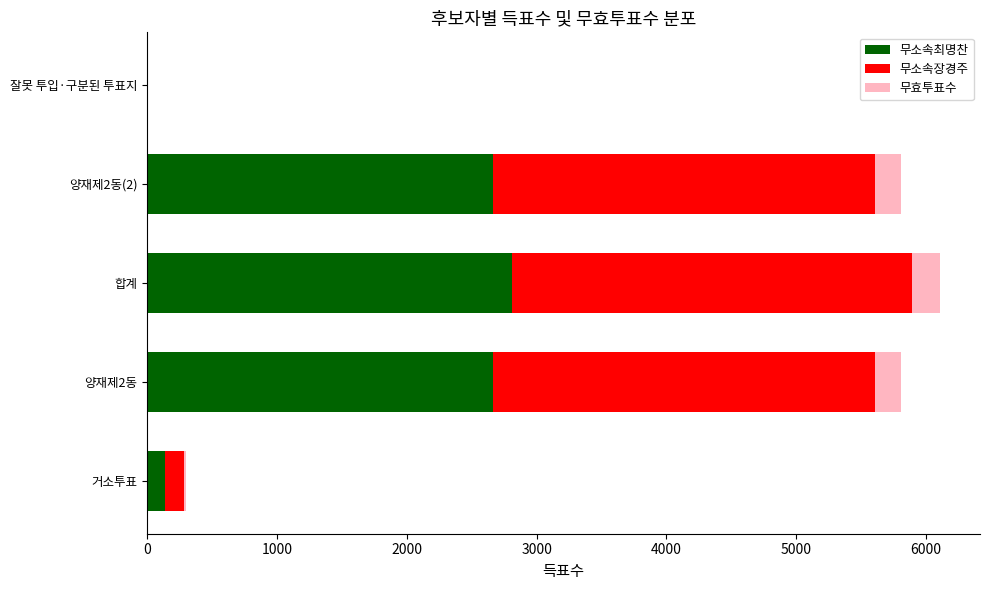

What is the highest value of the 무소속최명찬 series?

2807